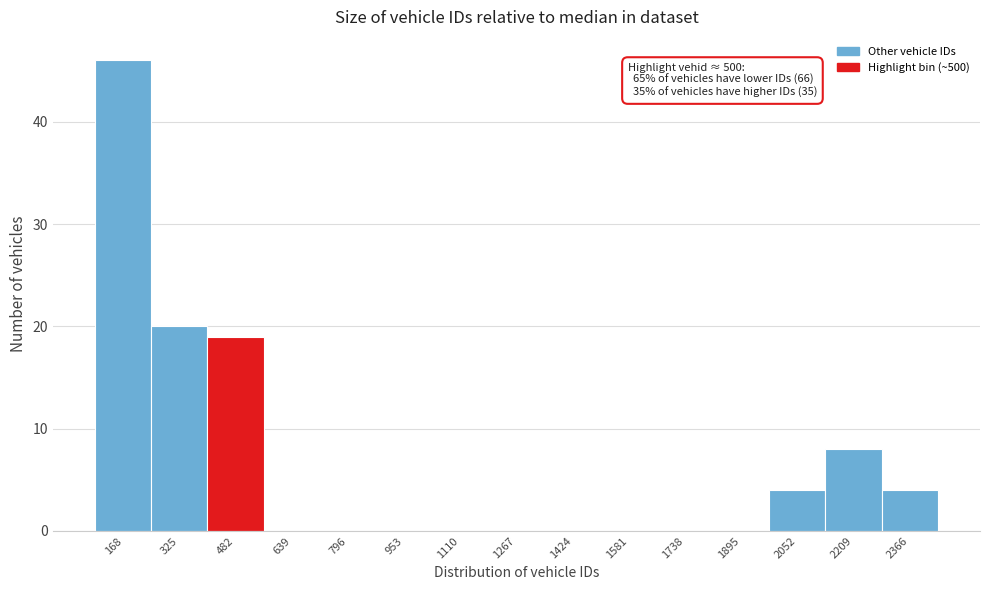

Reading left to right, extract all data points from this chart.

168=46	325=20	482=19	639=0	796=0	953=0	1110=0	1267=0	1424=0	1581=0	1738=0	1895=0	2052=4	2209=8	2366=4